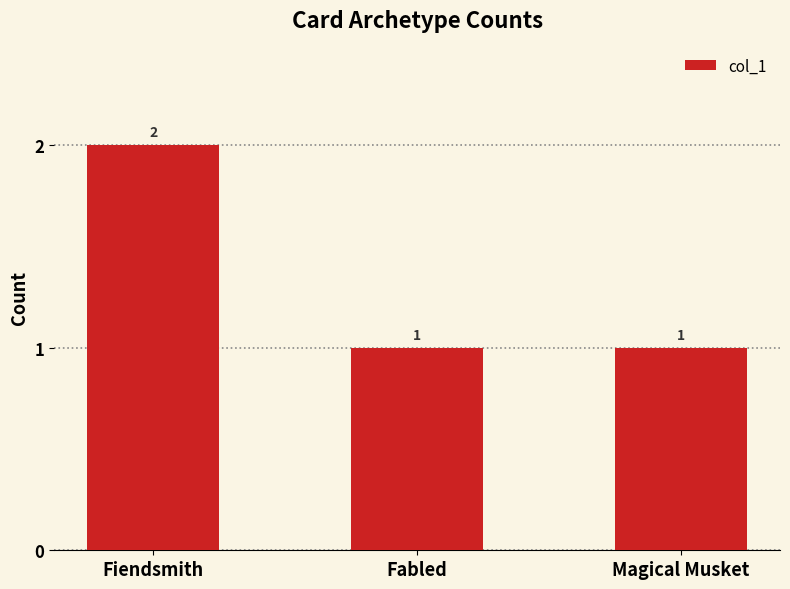

What is the label of the 2nd bar from the right?

Fabled